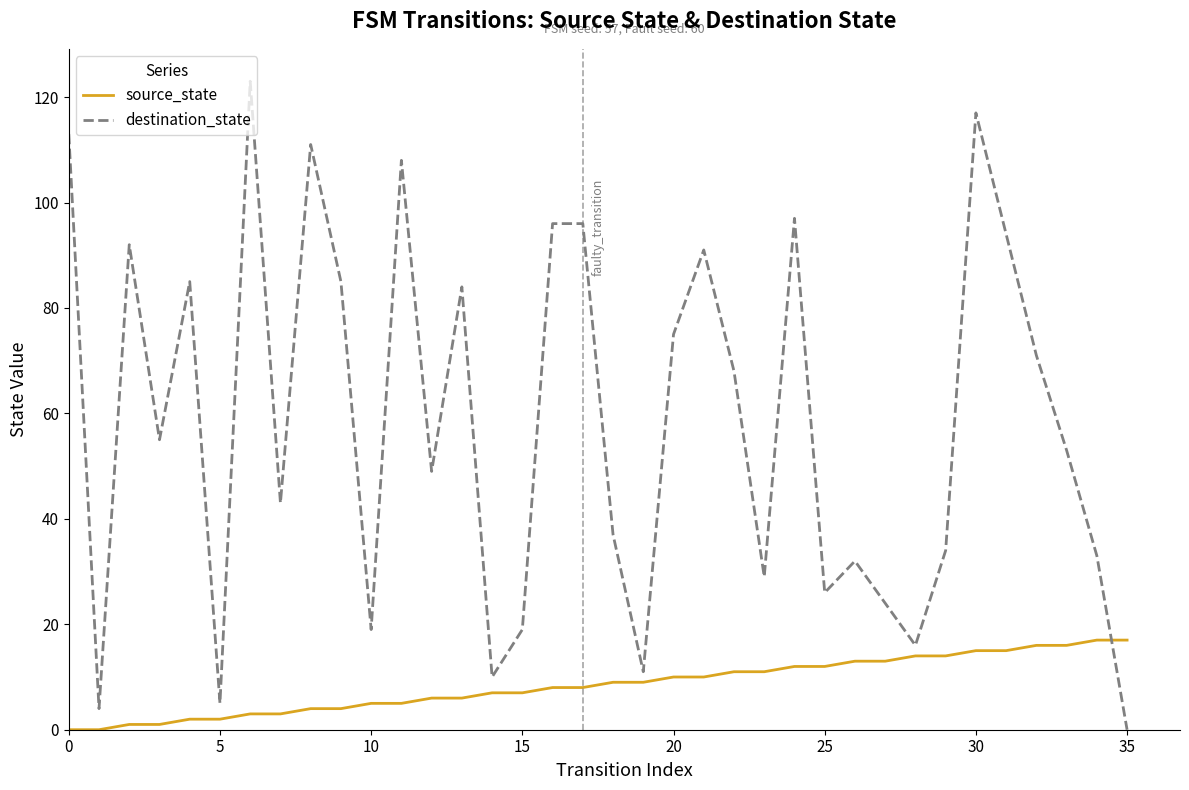

What is the difference between the maximum and minimum values in the source_state series?

17